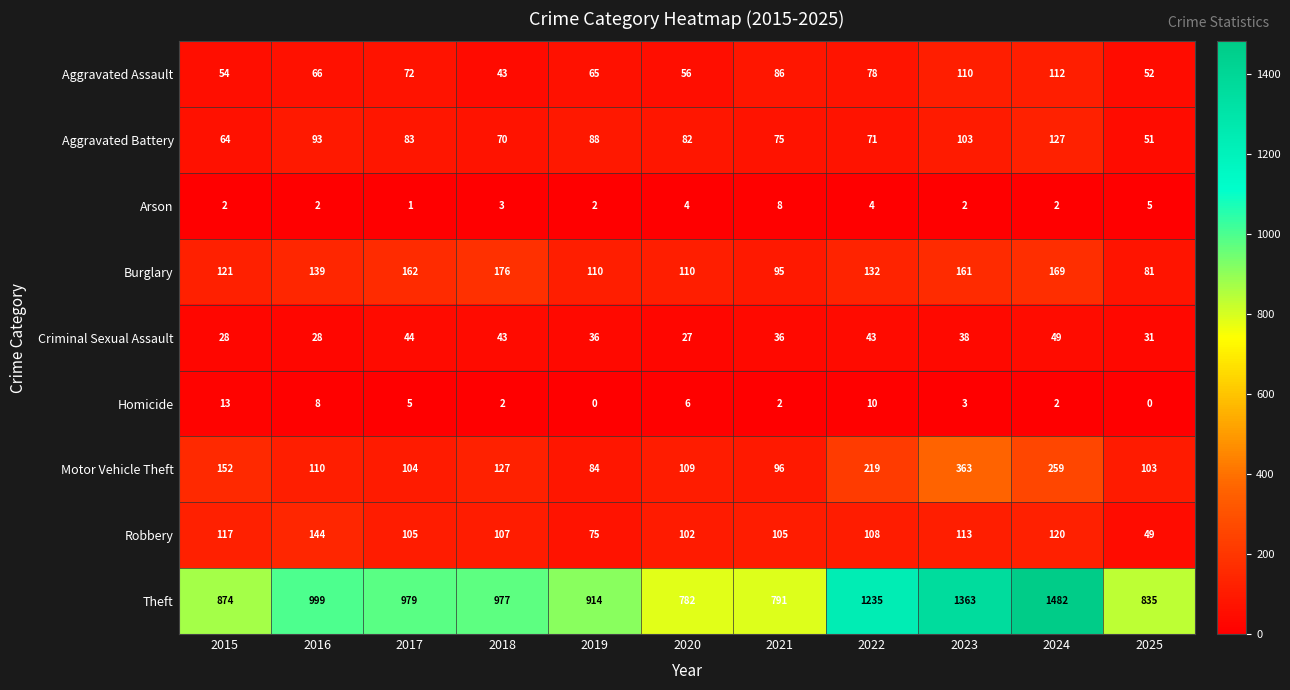

True or false: Criminal Sexual Assault has a value of 38 at 2023.

True